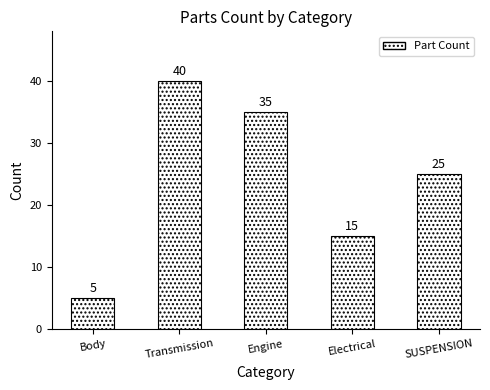

What is the ratio of the value at Electrical to the value at SUSPENSION?

0.6